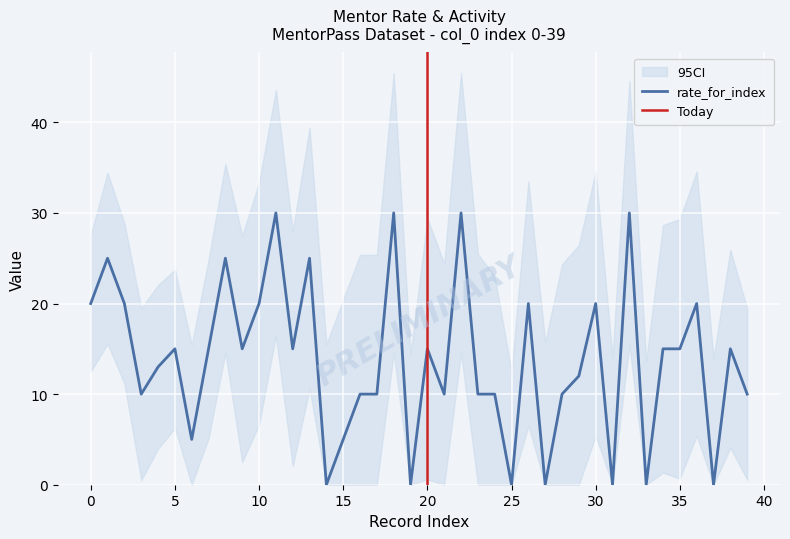

How many interior local peaks does the rate_for_index series have?

13